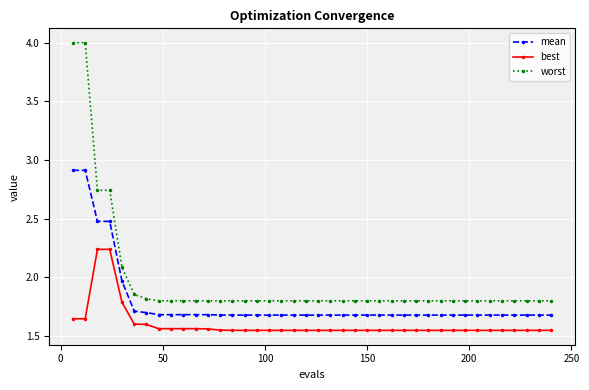

True or false: best and worst cross at least once.

False